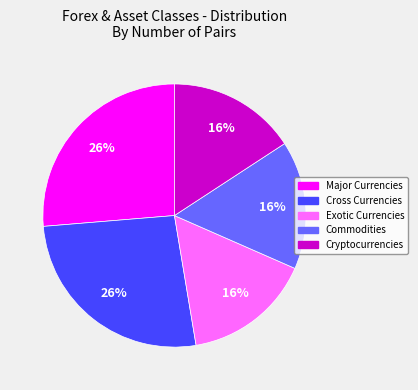

How many slices are in this pie chart?

5